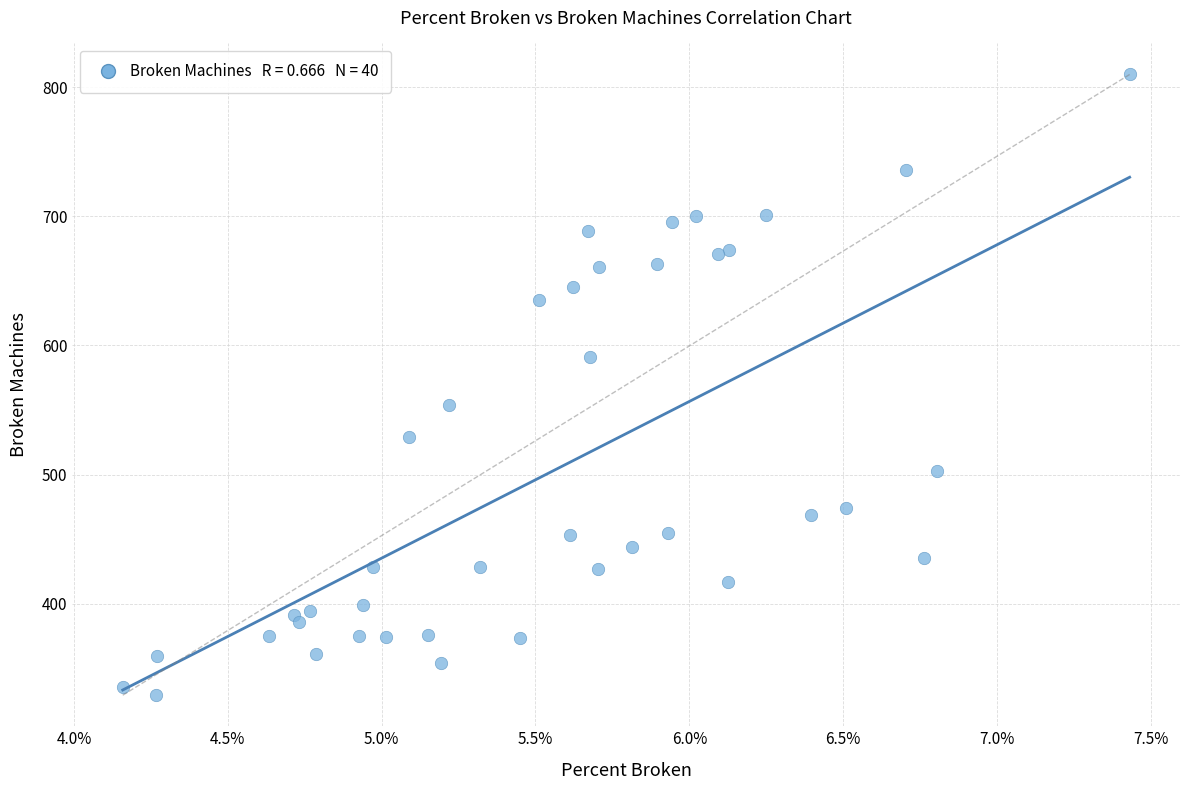

What Y value in the scatter plot is closest to 569?

554